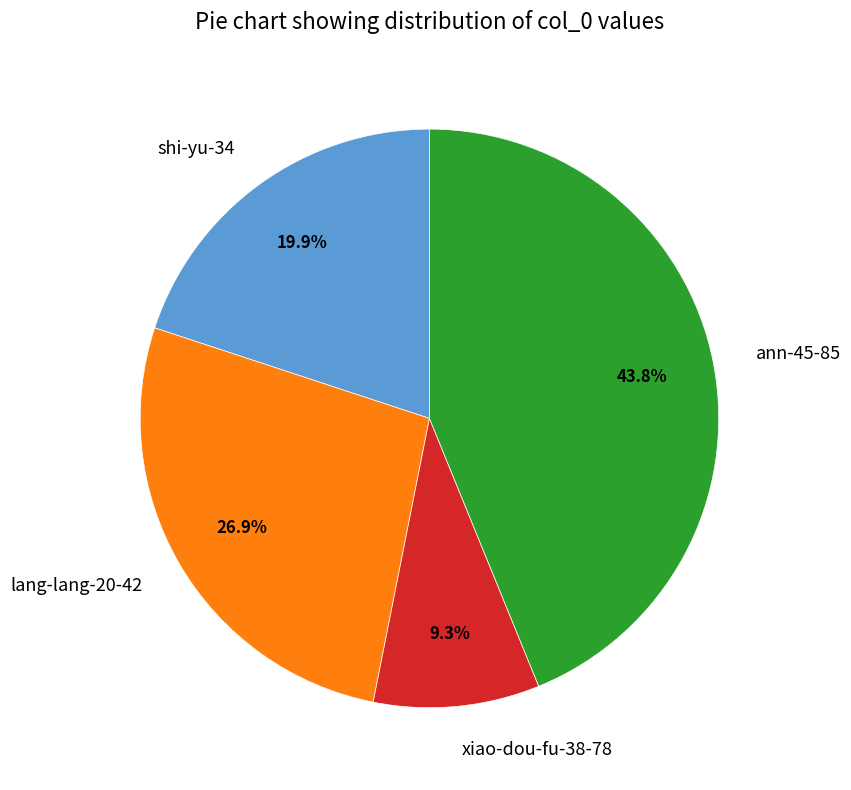

Is it true that ann-45-85 is 55% of the pie?

False